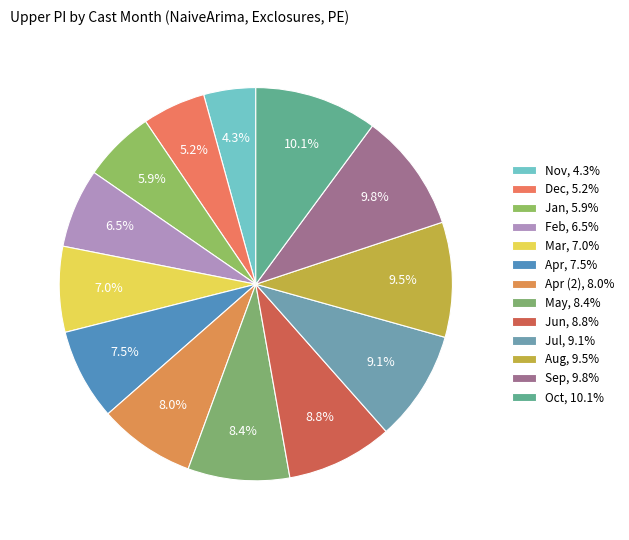

Count the number of slices in the pie.

13